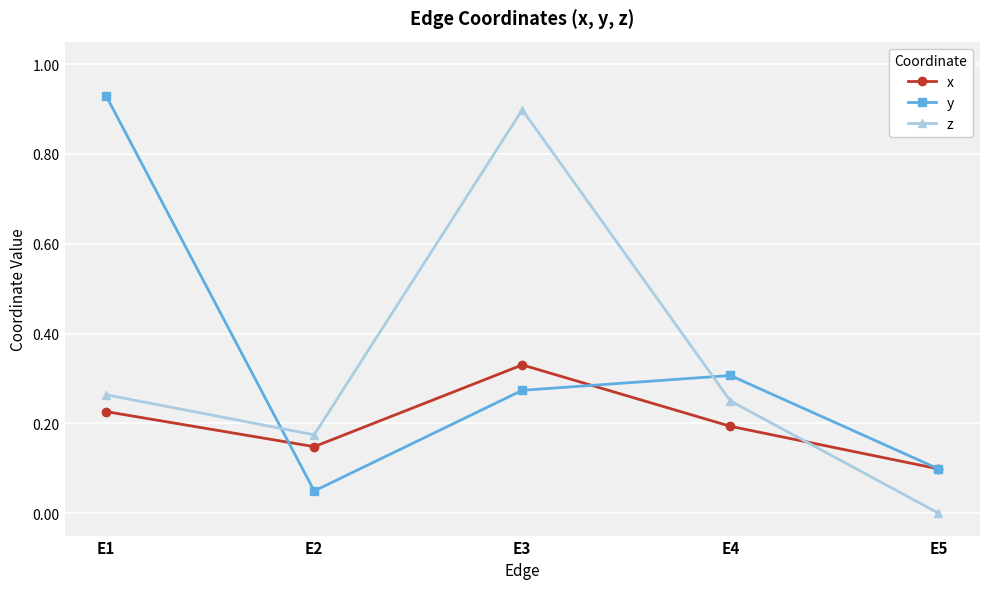

Rank the categories by x value from lowest to highest.

E5, E2, E4, E1, E3